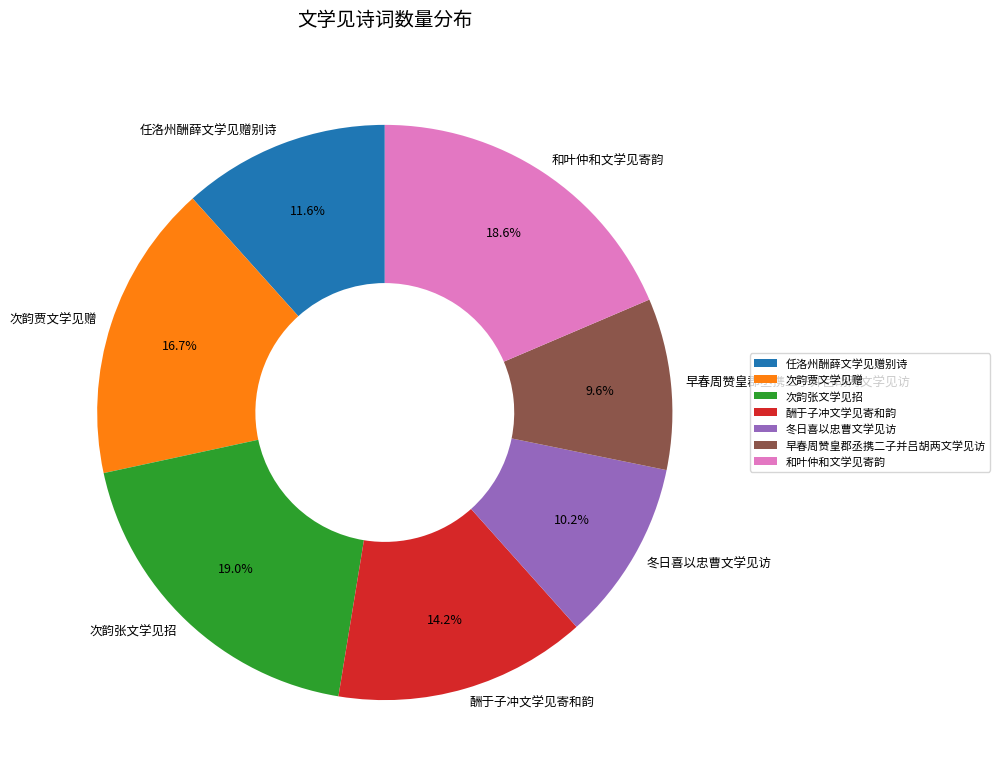

The 冬日喜以忠曹文学见访 slice represents 21% of the pie. True or false?

False